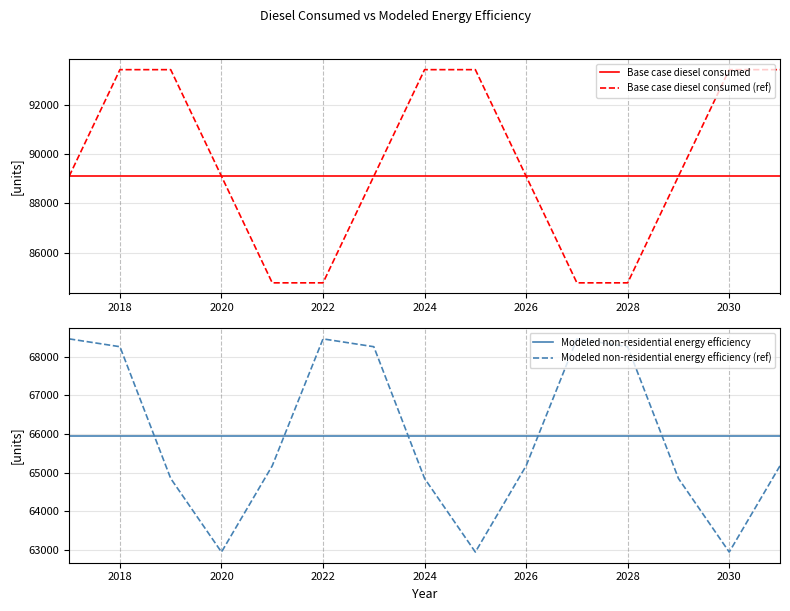

What are all the series names shown in the legend?

Base case diesel consumed, Base case diesel consumed (ref), Modeled non-residential energy efficiency, Modeled non-residential energy efficiency (ref)